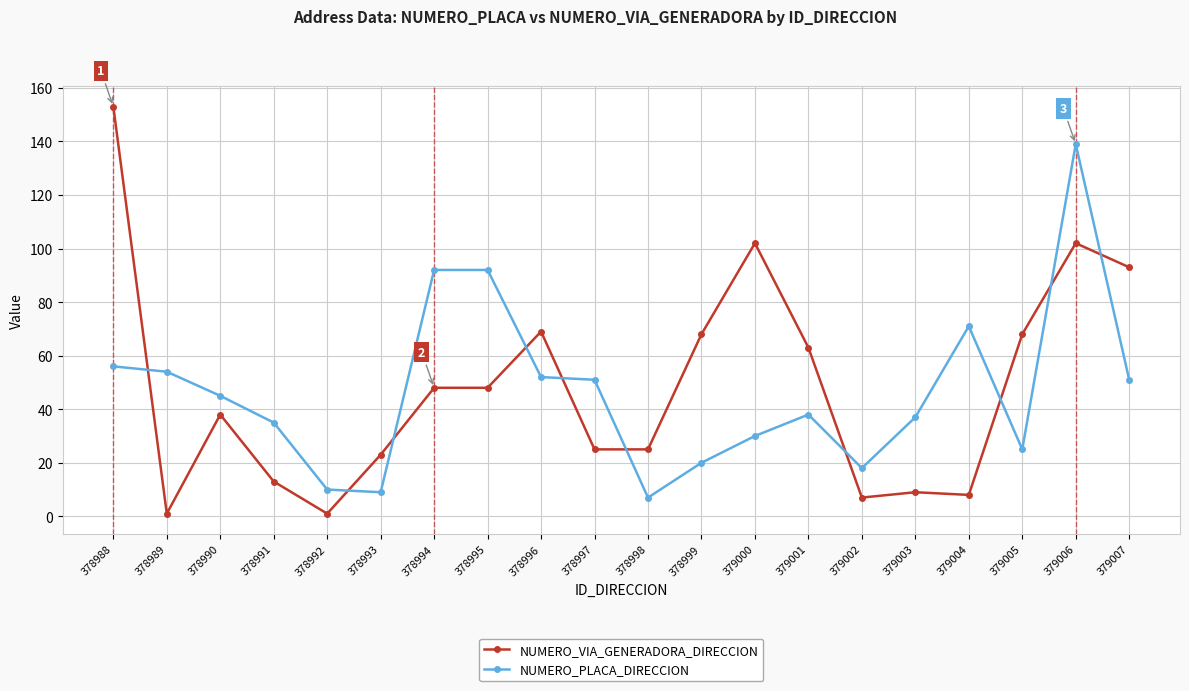

At which label is NUMERO_PLACA_DIRECCION closest to 73?

379004